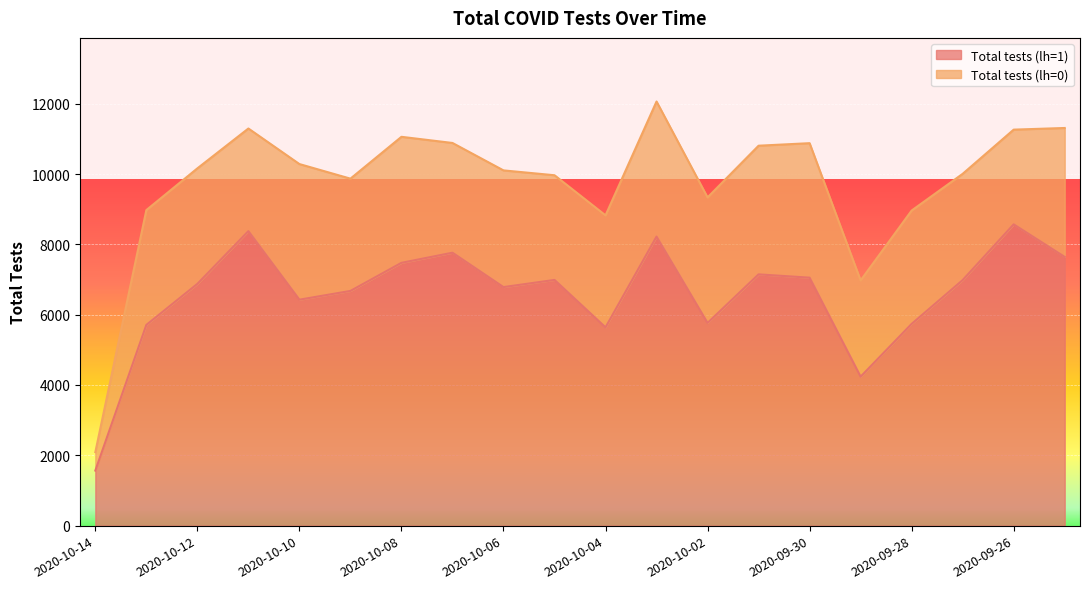

Rank the categories by value from highest to lowest.

2020-09-26, 2020-10-11, 2020-10-03, 2020-10-07, 2020-09-25, 2020-10-08, 2020-10-01, 2020-09-30, 2020-10-05, 2020-09-27, 2020-10-12, 2020-10-06, 2020-10-09, 2020-10-10, 2020-10-02, 2020-09-28, 2020-10-13, 2020-10-04, 2020-09-29, 2020-10-14